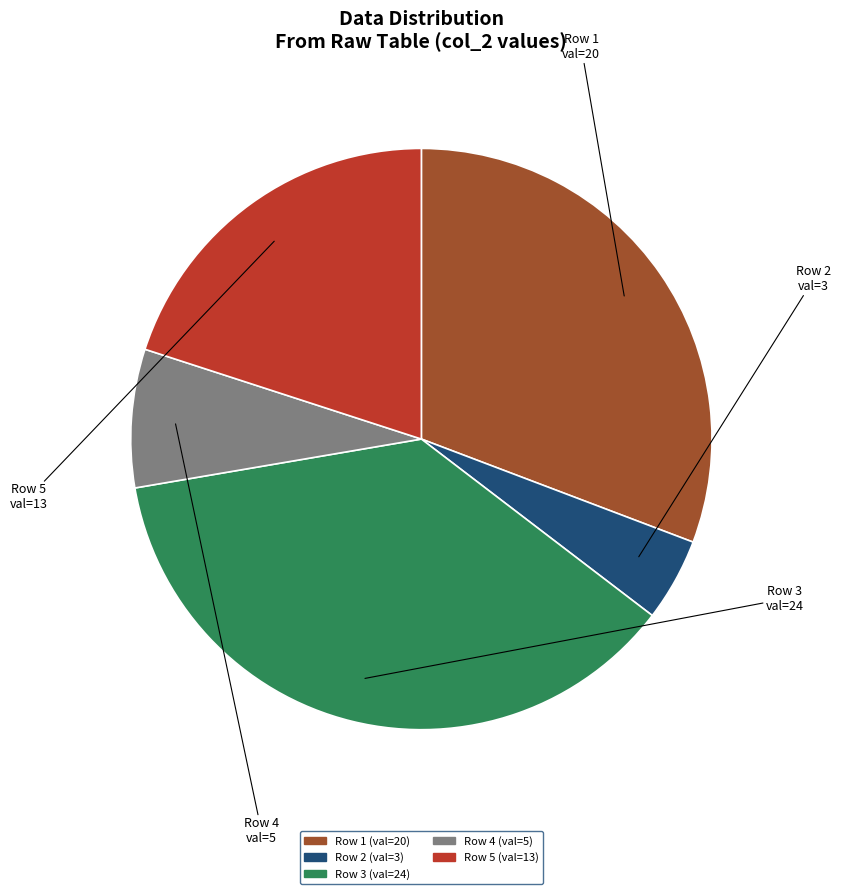

To the nearest percent, what is the combined percentage of Row 5 and Row 1?

51%